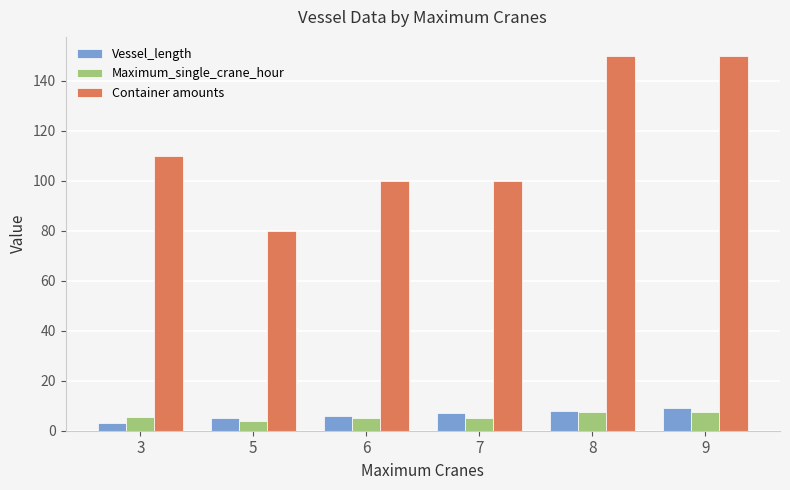

What is the value of the Container amounts bar at the 6th from the left?

150.0